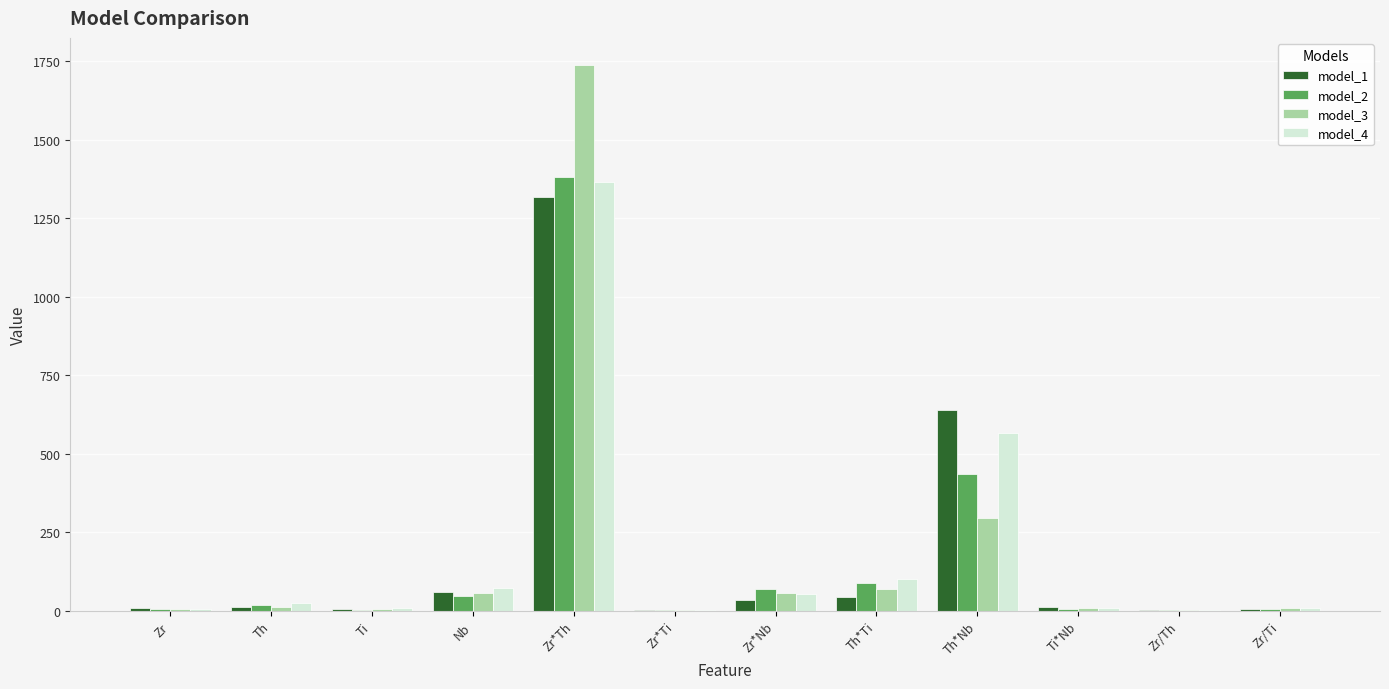

Between Zr*Nb and Th*Nb, which series saw the biggest shift?

model_1